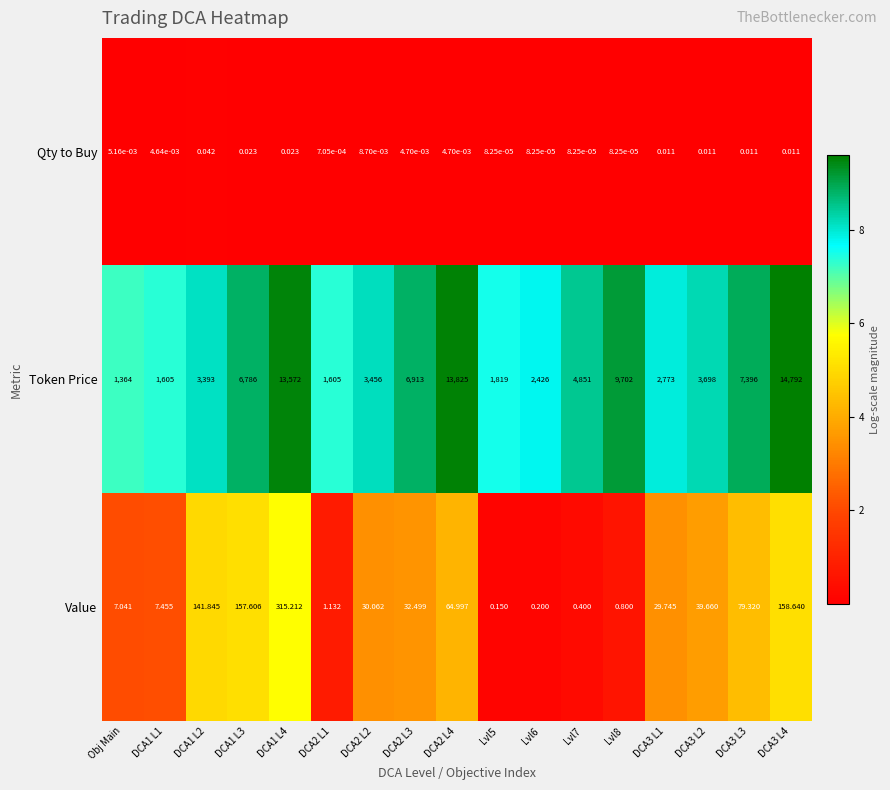

What is the spread (max minus min) of values at DCA3 L2?

3698.0